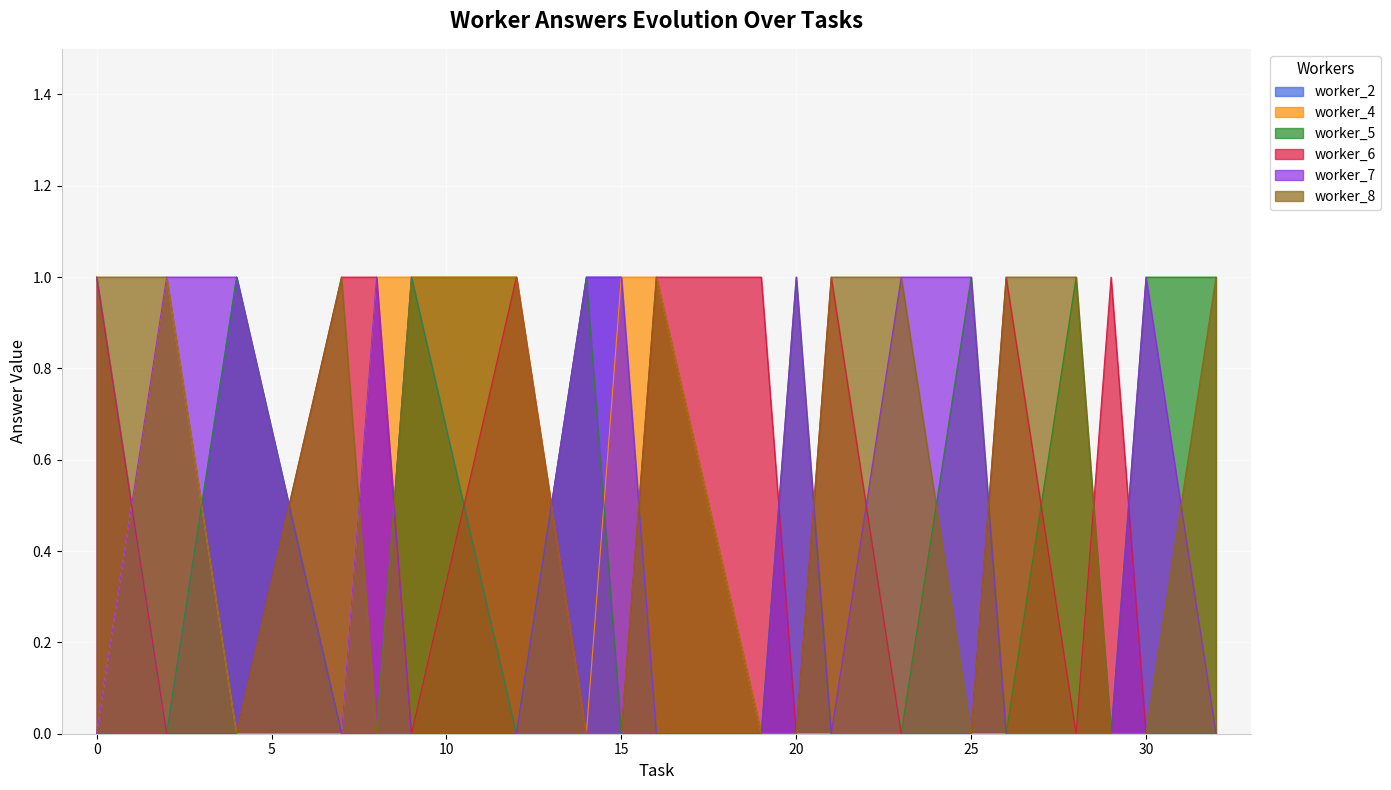

How many series are shown in this chart?

6